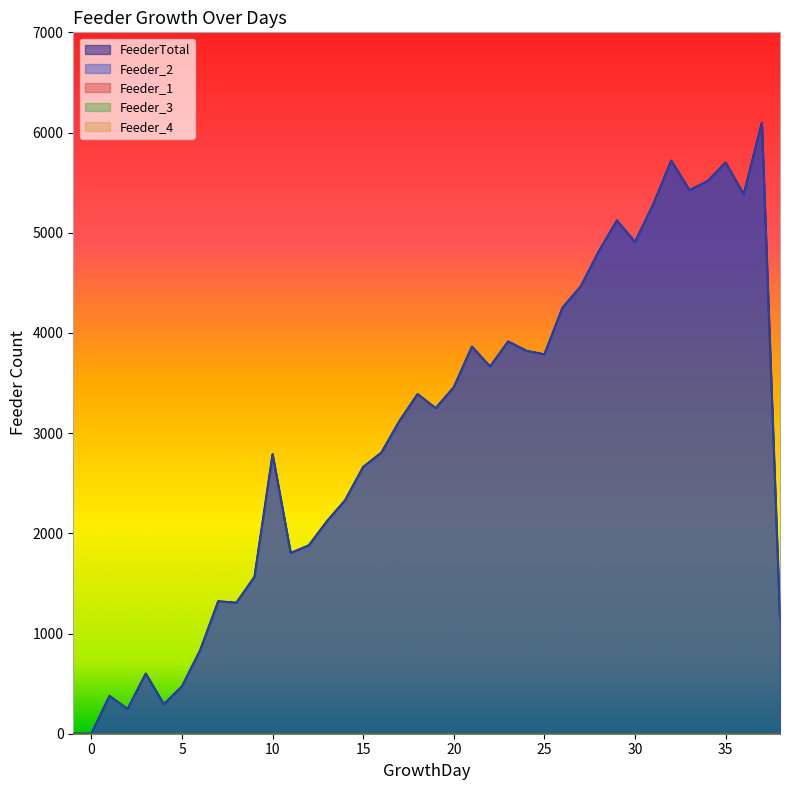

How many lines are shown in the chart?

5